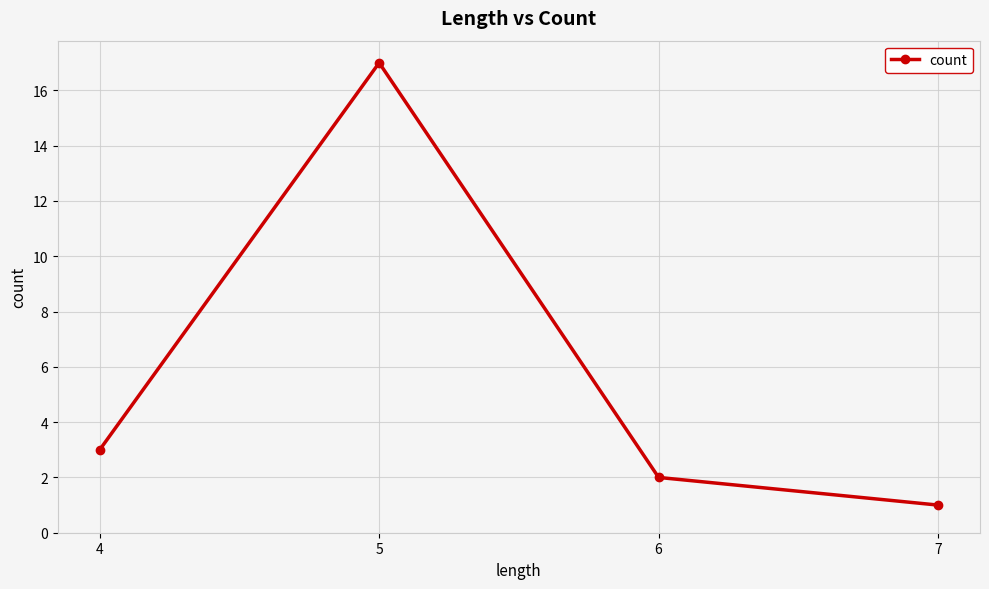

What is the value of the 3rd point from the left?

2